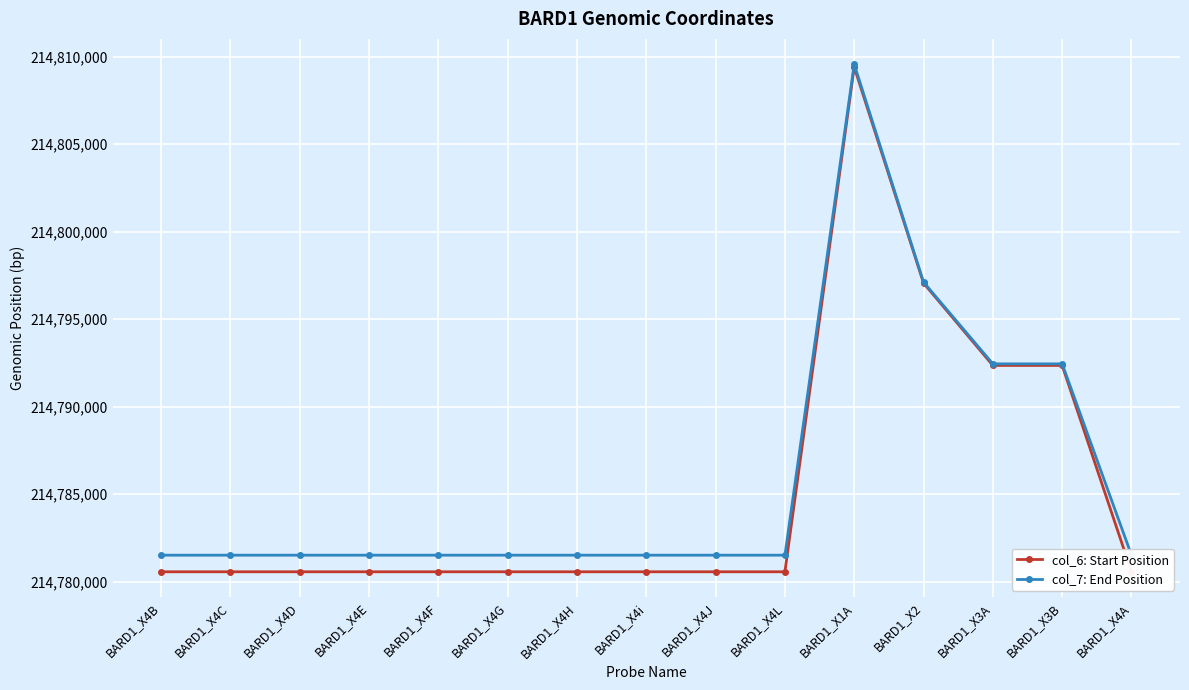

In col_6: Start Position, how many points are higher than both neighbors (excluding endpoints)?

1